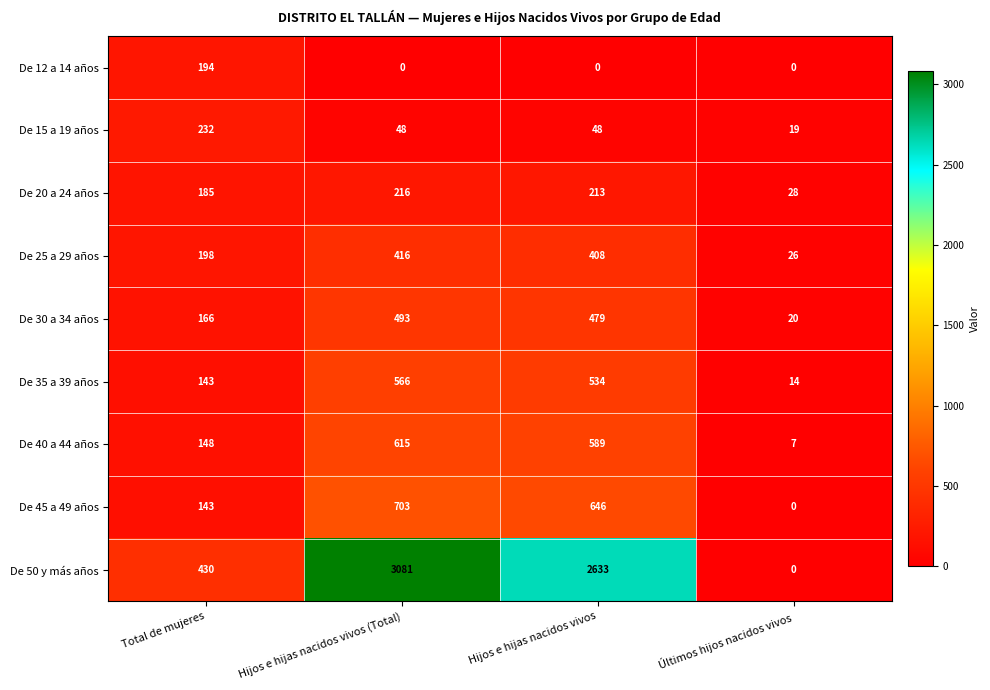

Rank the series at Hijos e hijas nacidos vivos (Total) from lowest to highest value.

De 12 a 14 años, De 15 a 19 años, De 20 a 24 años, De 25 a 29 años, De 30 a 34 años, De 35 a 39 años, De 40 a 44 años, De 45 a 49 años, De 50 y más años